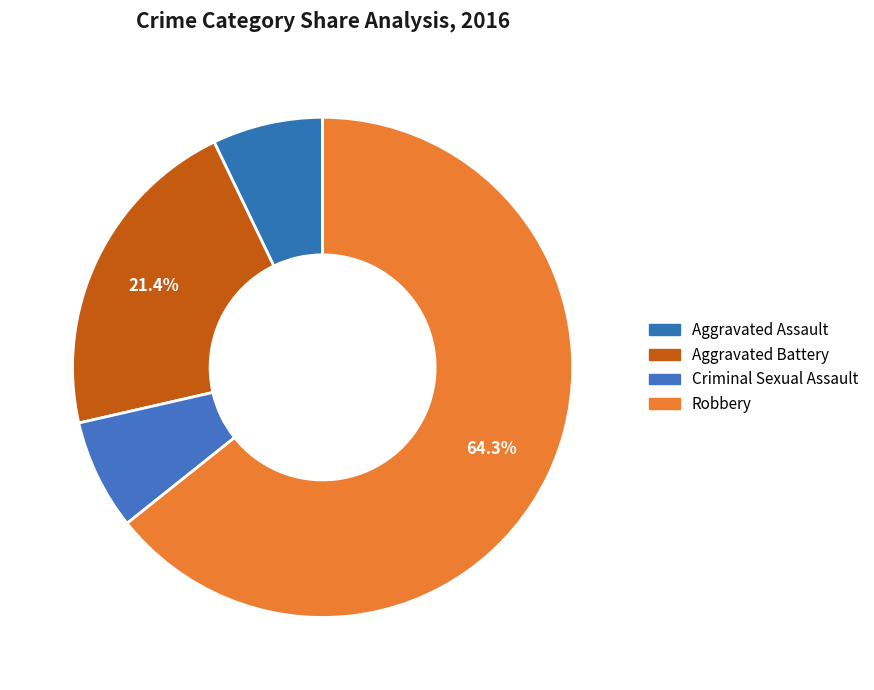

True or false: Aggravated Battery accounts for 35% of the total.

False